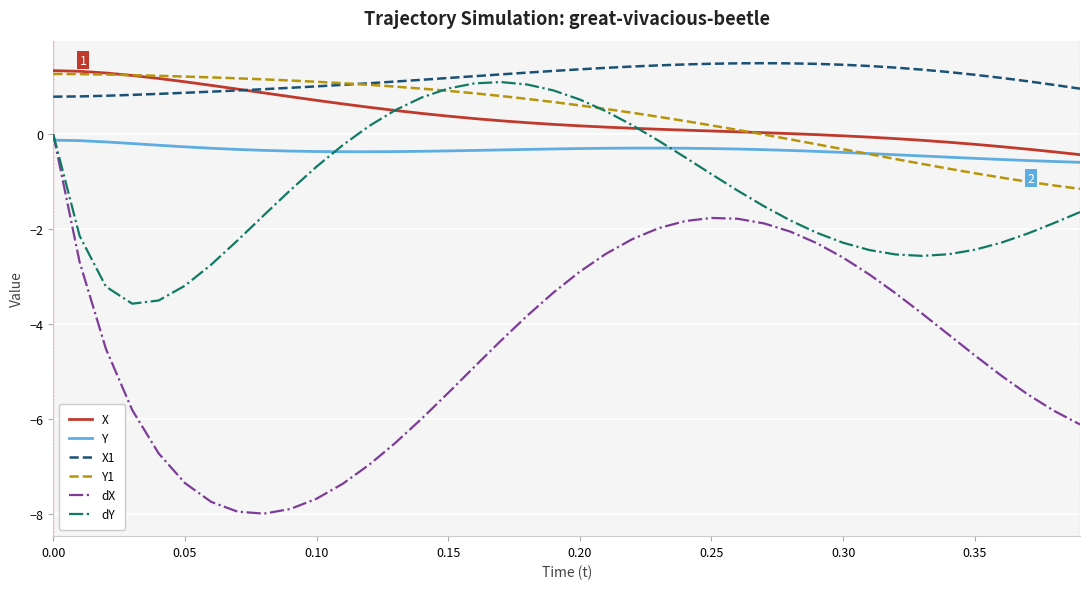

True or false: dX and X cross at least once.

False